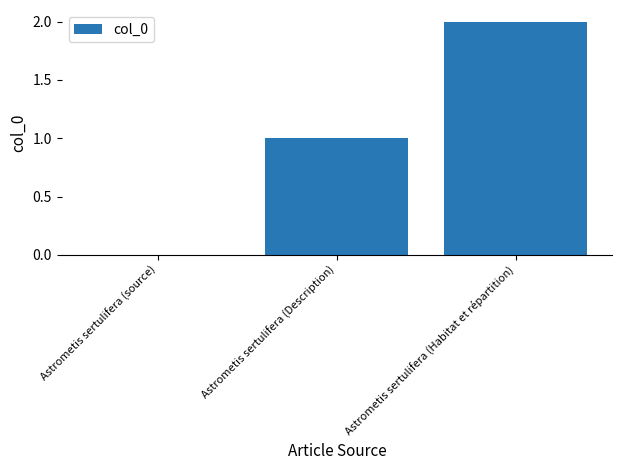

At which category does the chart reach its peak across all series?

Astrometis sertulifera (Habitat et répartition)